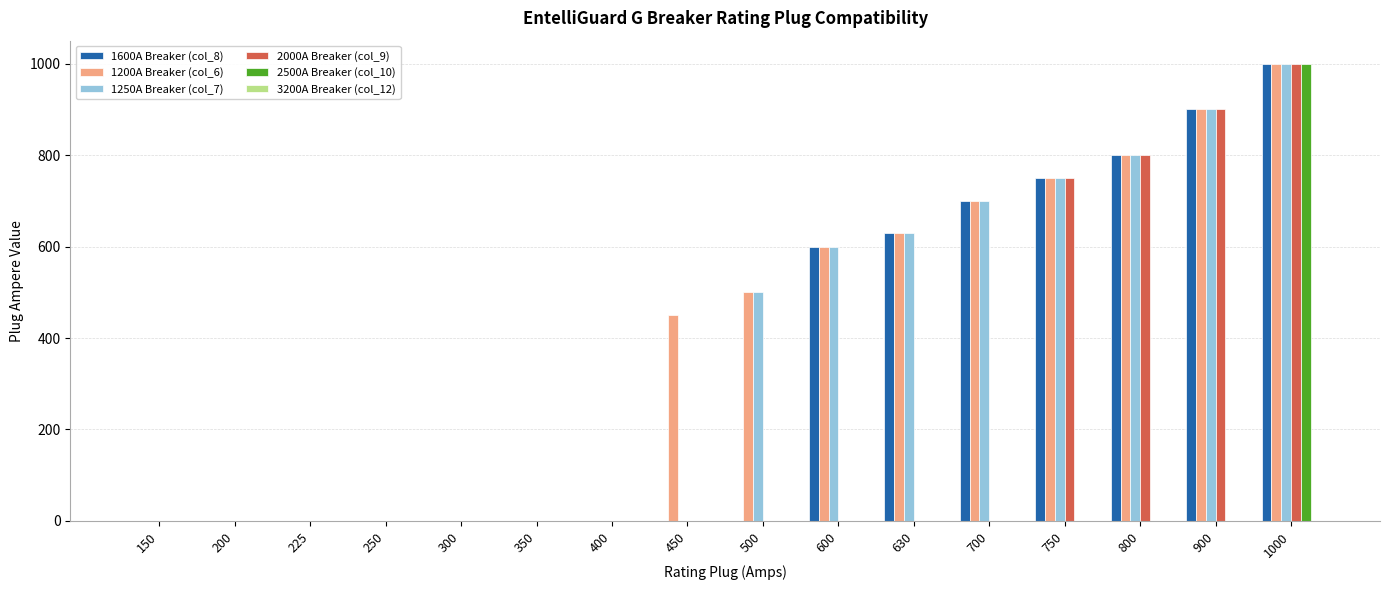

Is the value of 1200A Breaker (col_6) at 900 greater than the value of 1600A Breaker (col_8) at 450?

Yes